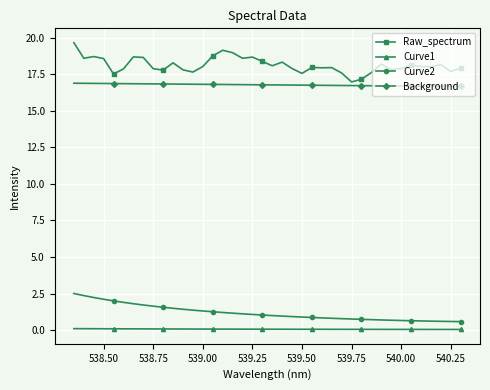

What is the sum of all Raw_spectrum values?

724.7